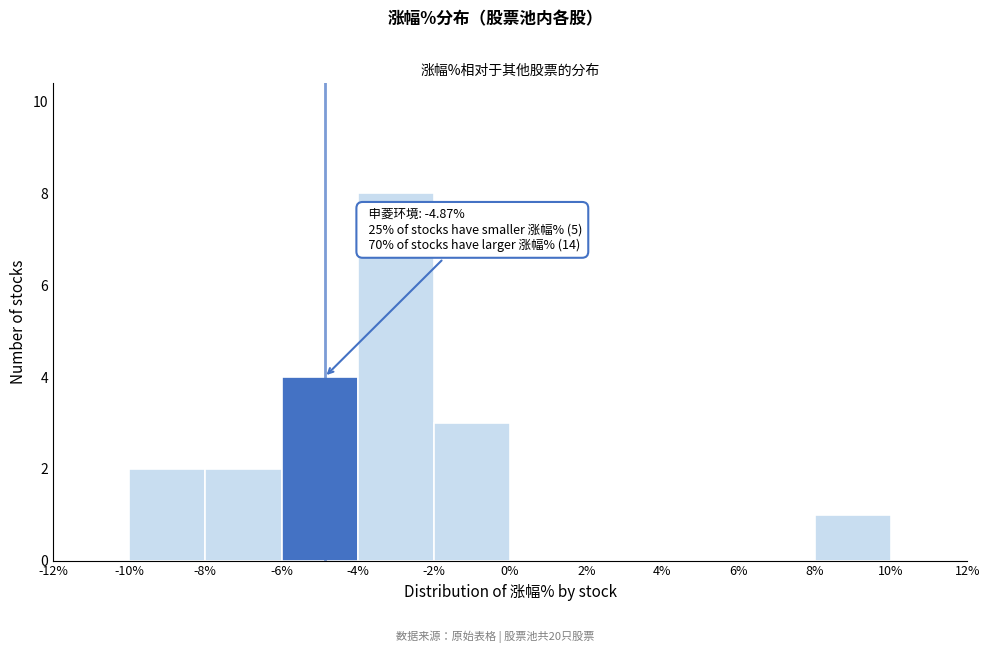

Over which range of the x-axis is the bar tallest?

-4% to -2%